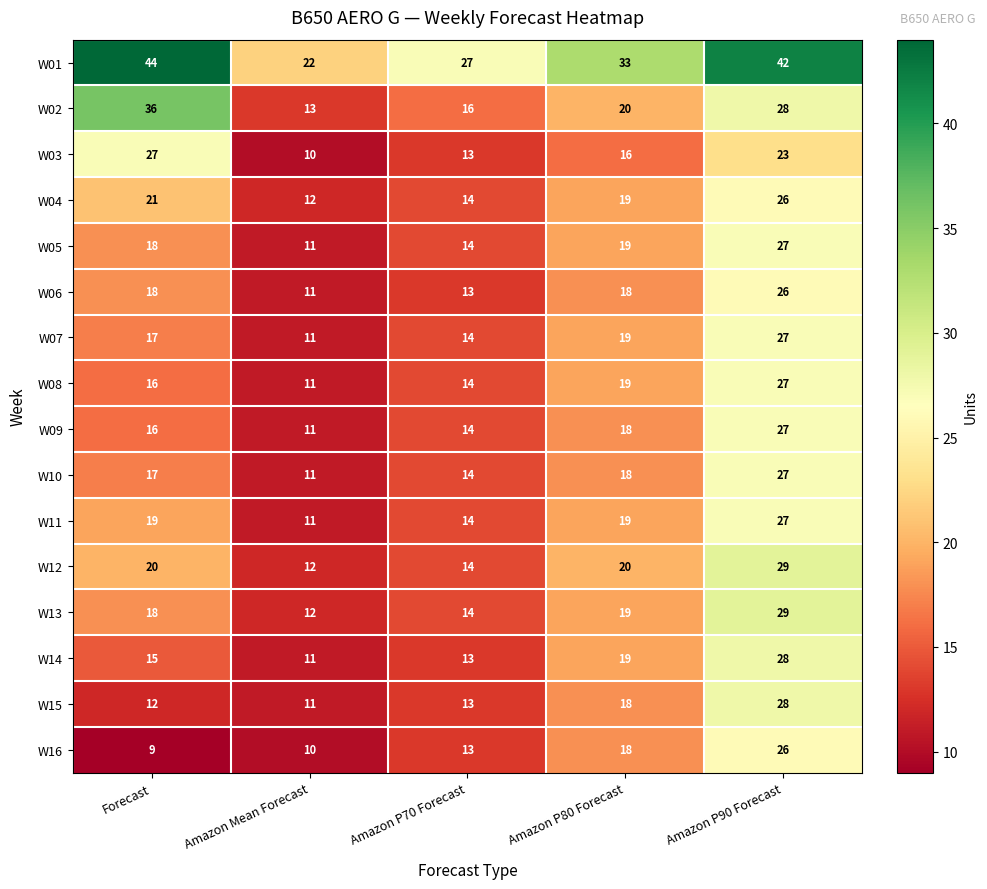

What is the difference between the highest and lowest values at Amazon Mean Forecast?

12